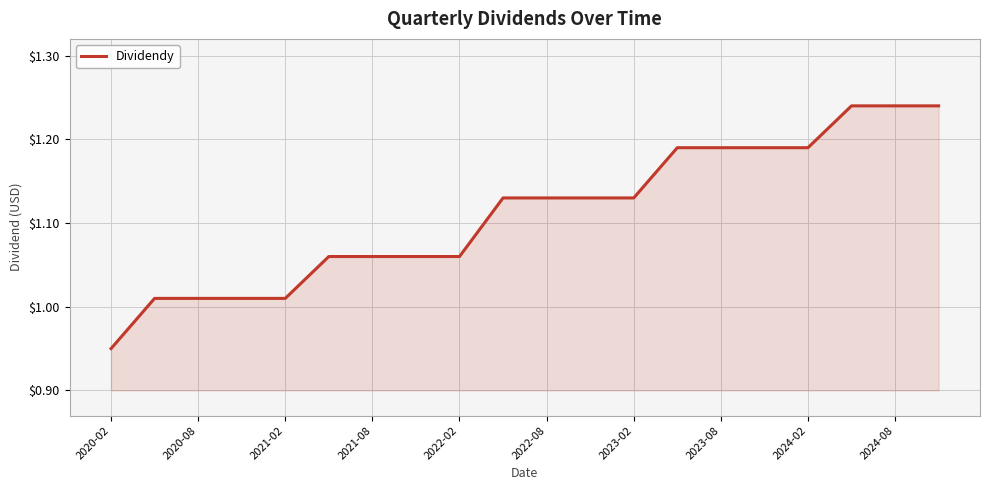

What is the difference between the maximum and minimum values?

0.3